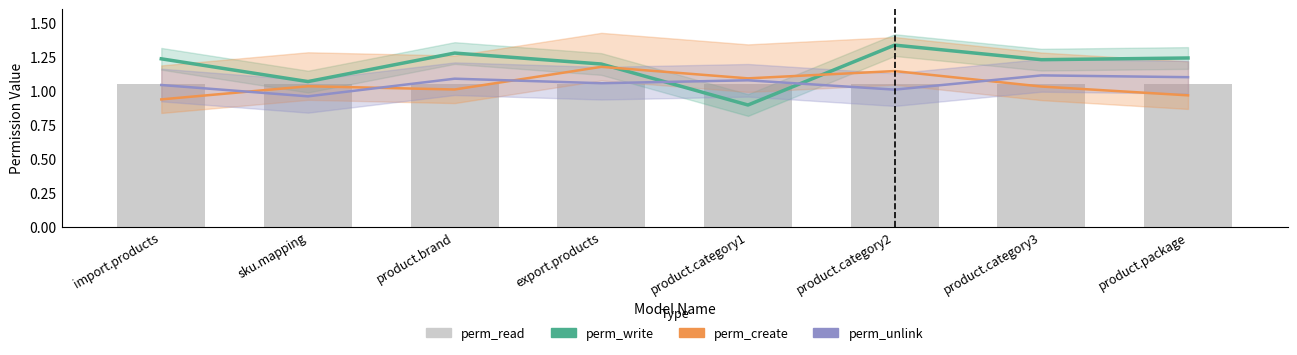

What is the value of the perm_create bar at the 3rd from the left?

1.0